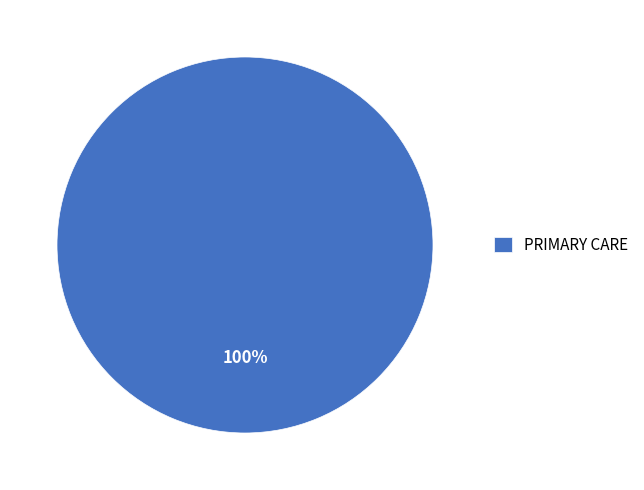

Does any single category account for the majority?

Yes